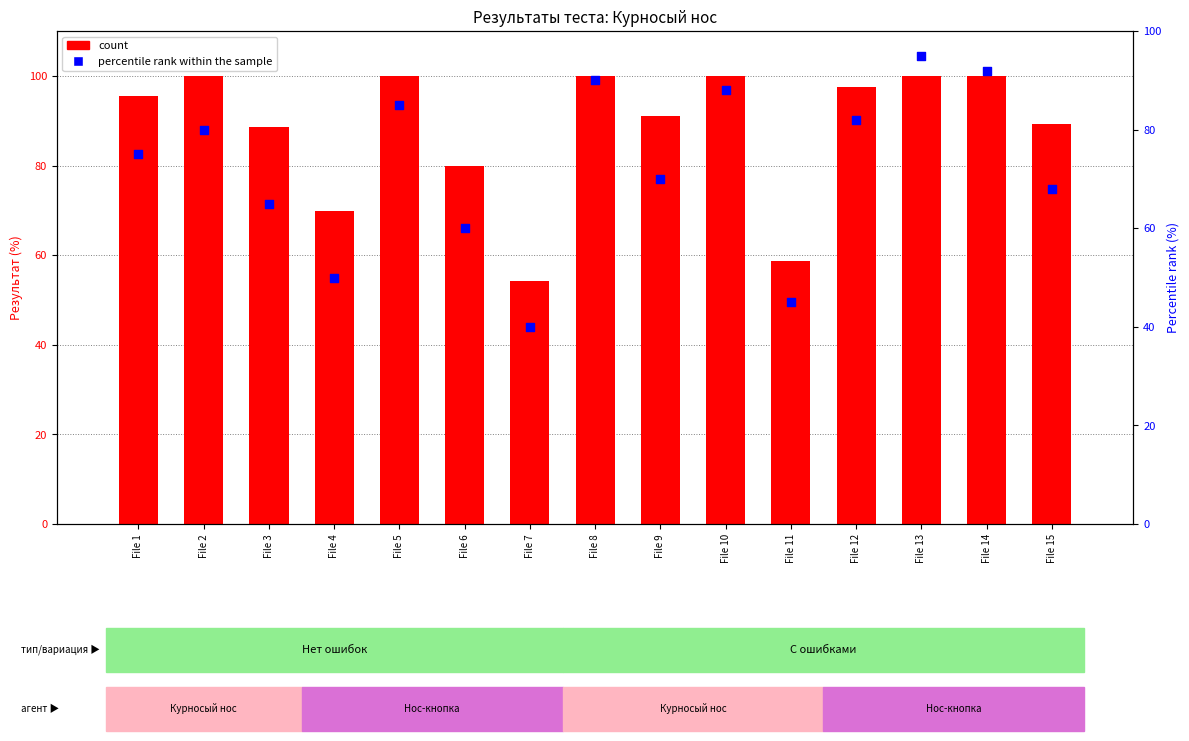

Is the value of percentile rank within the sample at File 14 greater than the value of count at File 2?

No